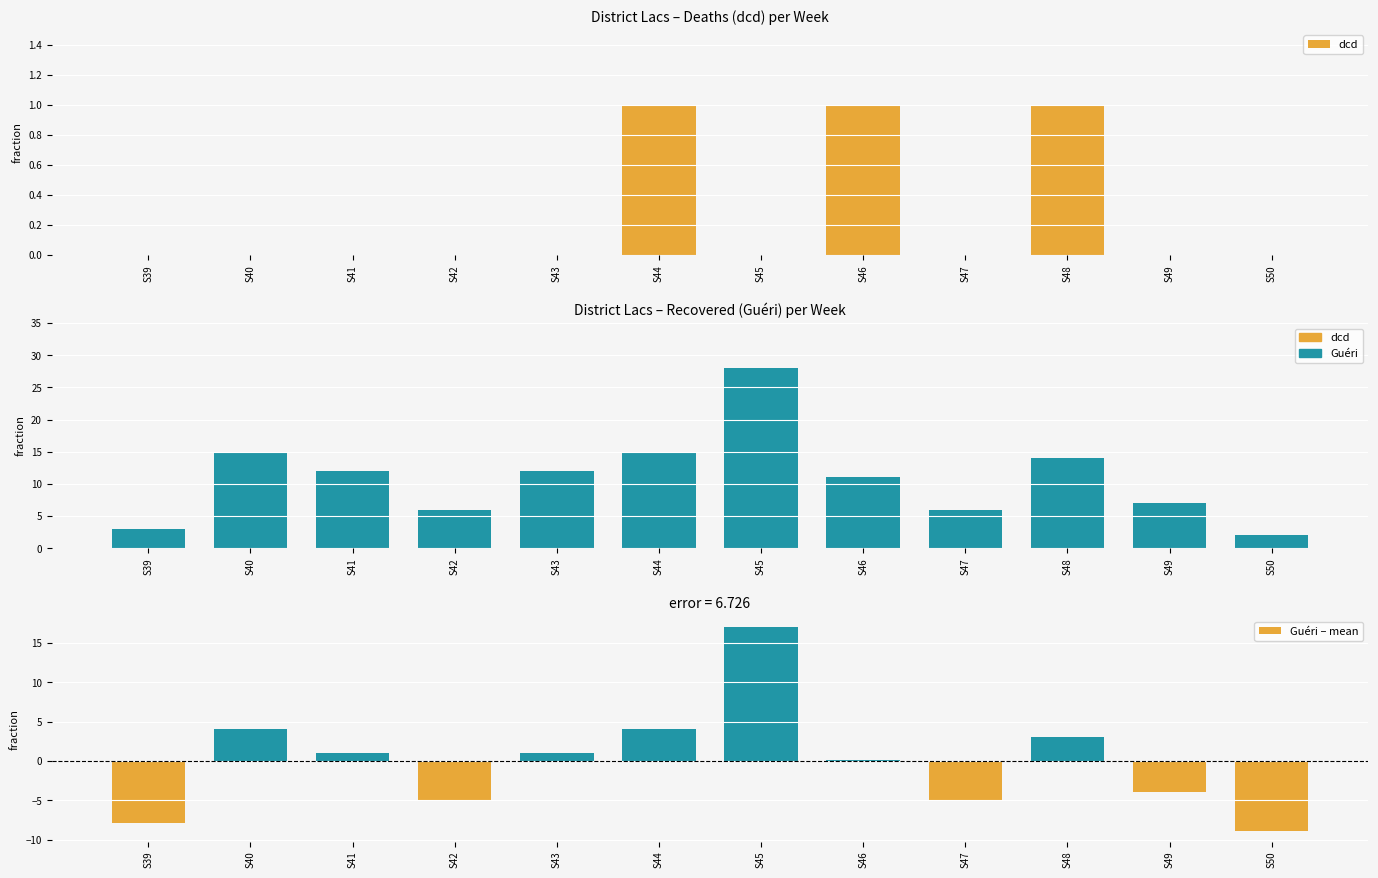

How many series are shown in this chart?

3